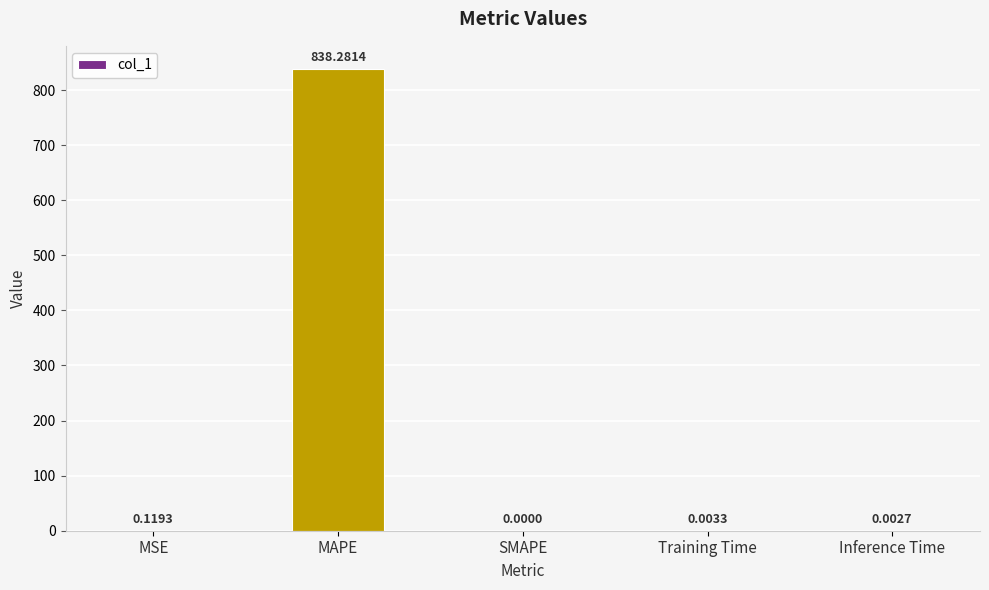

What is the sum of all values?

838.4